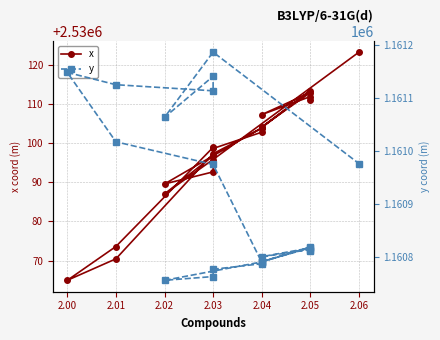

What is the lowest value of the y series?

1160756.4